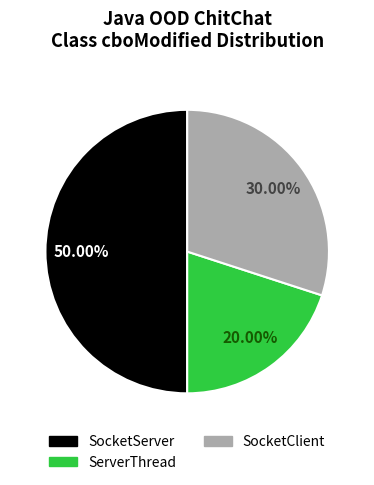

How much of the chart is everything except ServerThread?

80.0%